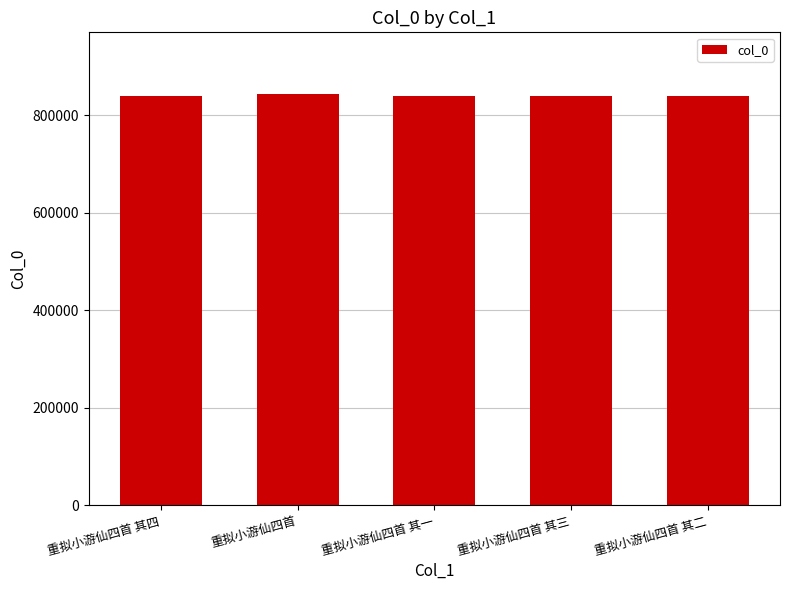

What is the ratio of the value at 重拟小游仙四首 其二 to the value at 重拟小游仙四首 其三?

1.0